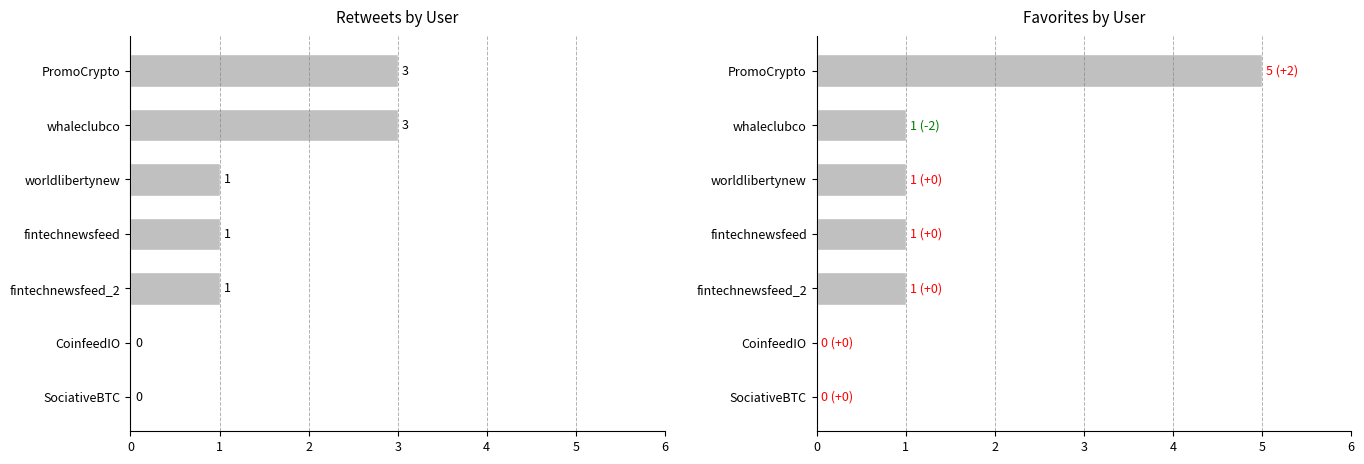

At how many categories does at least one series exceed 4?

1